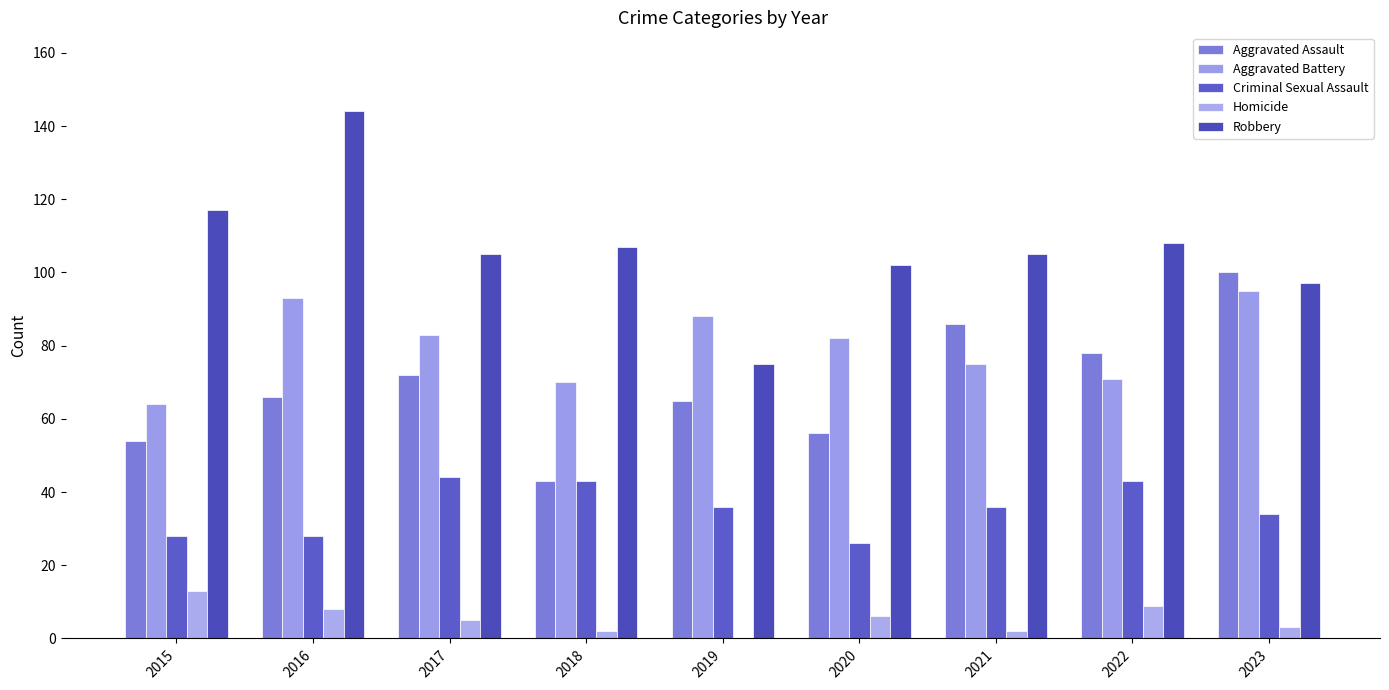

The value of Robbery at 2016 is 82. True or false?

False